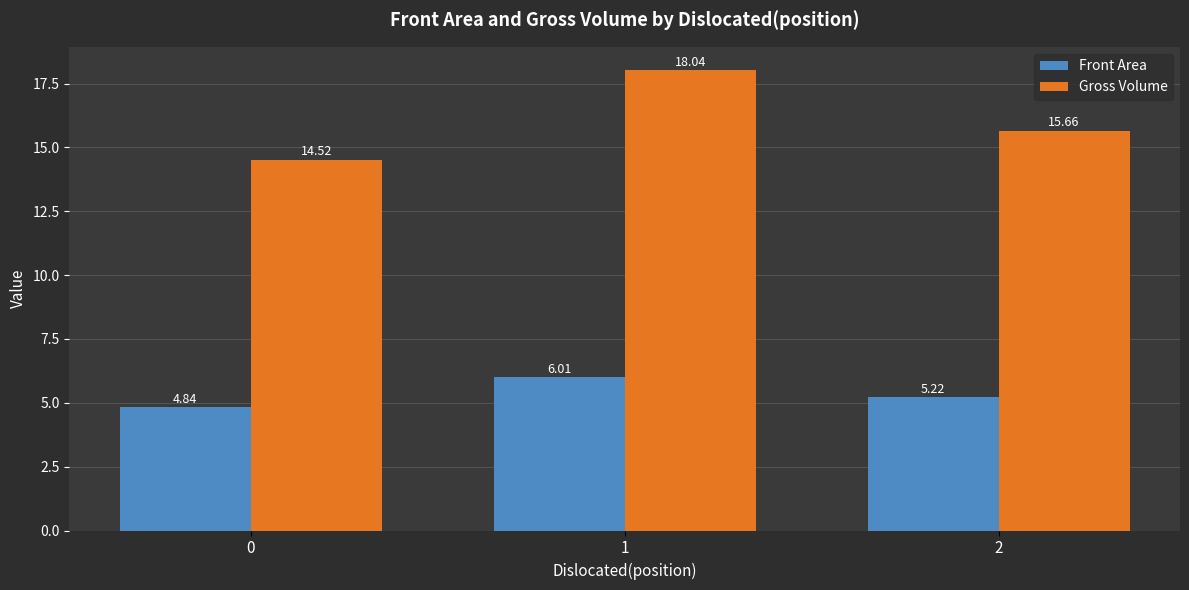

Is it true that Gross Volume equals 18.0 at 1?

True